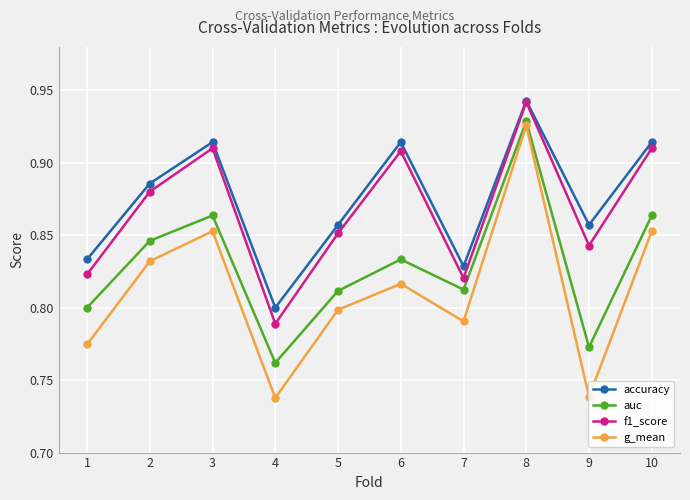

In f1_score, how many points are higher than both neighbors (excluding endpoints)?

3